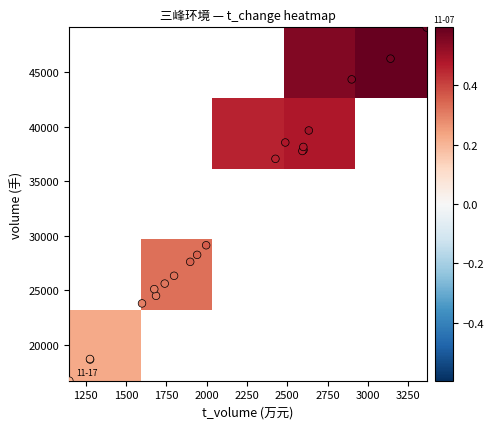

The value of t_volume at 16 is 564.1. True or false?

False